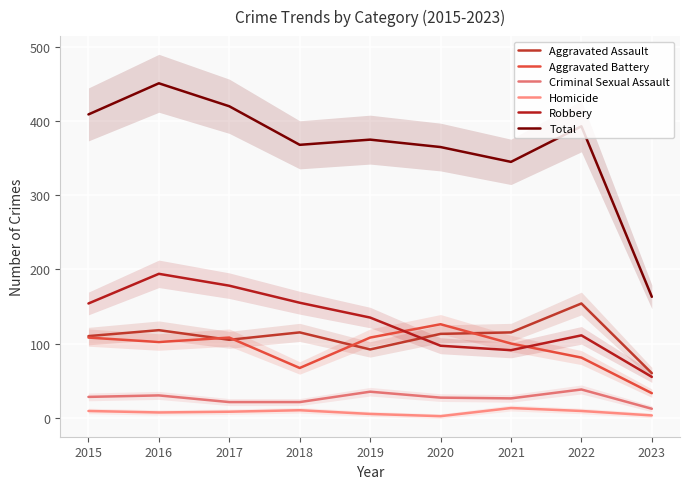

True or false: Aggravated Battery and Robbery cross at least once.

True